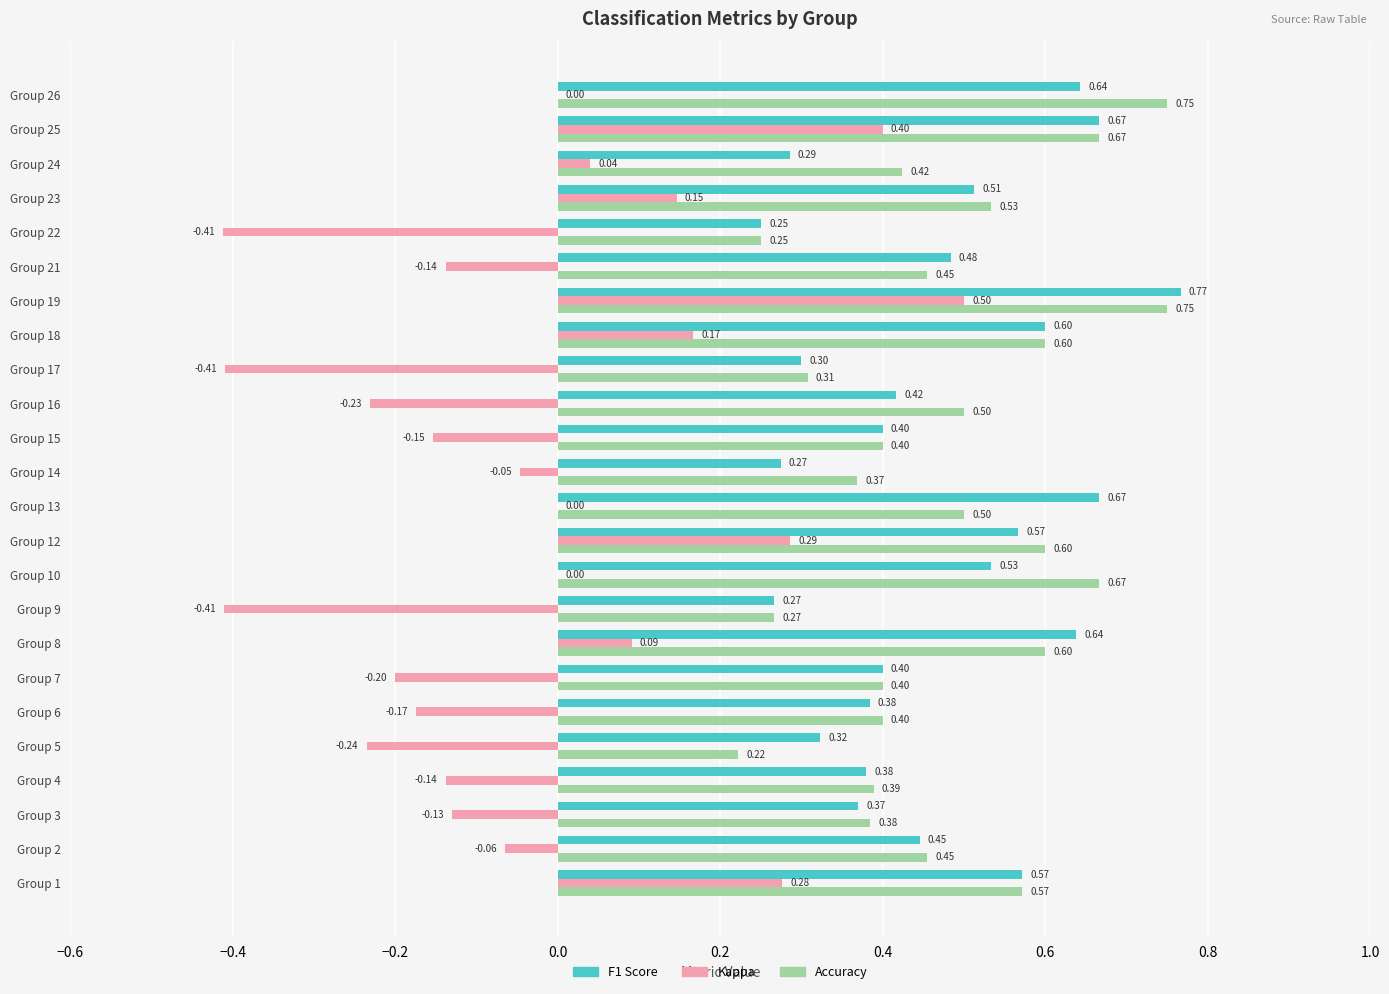

Which series has the largest total across all categories?

Accuracy